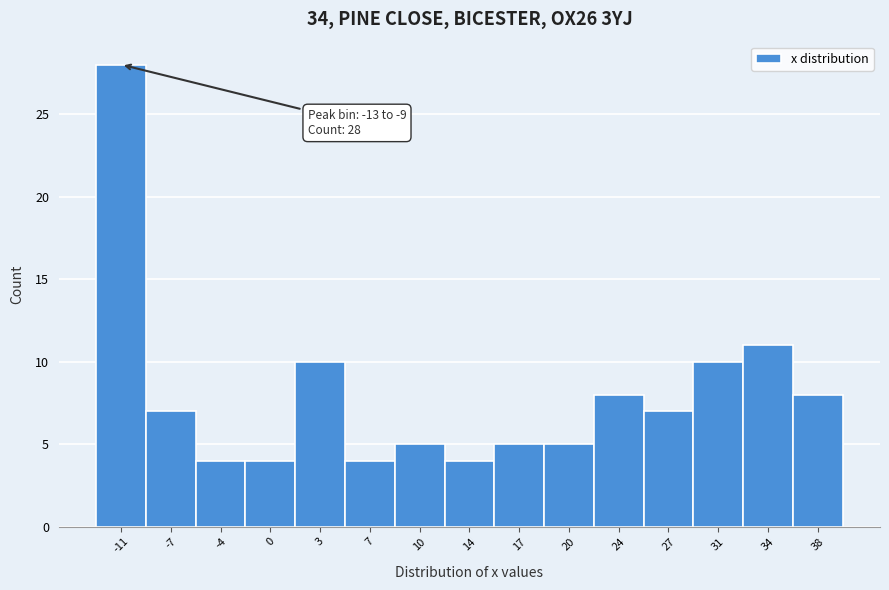

Which range on the x-axis has the tallest bar?

-12.5 to -9.0